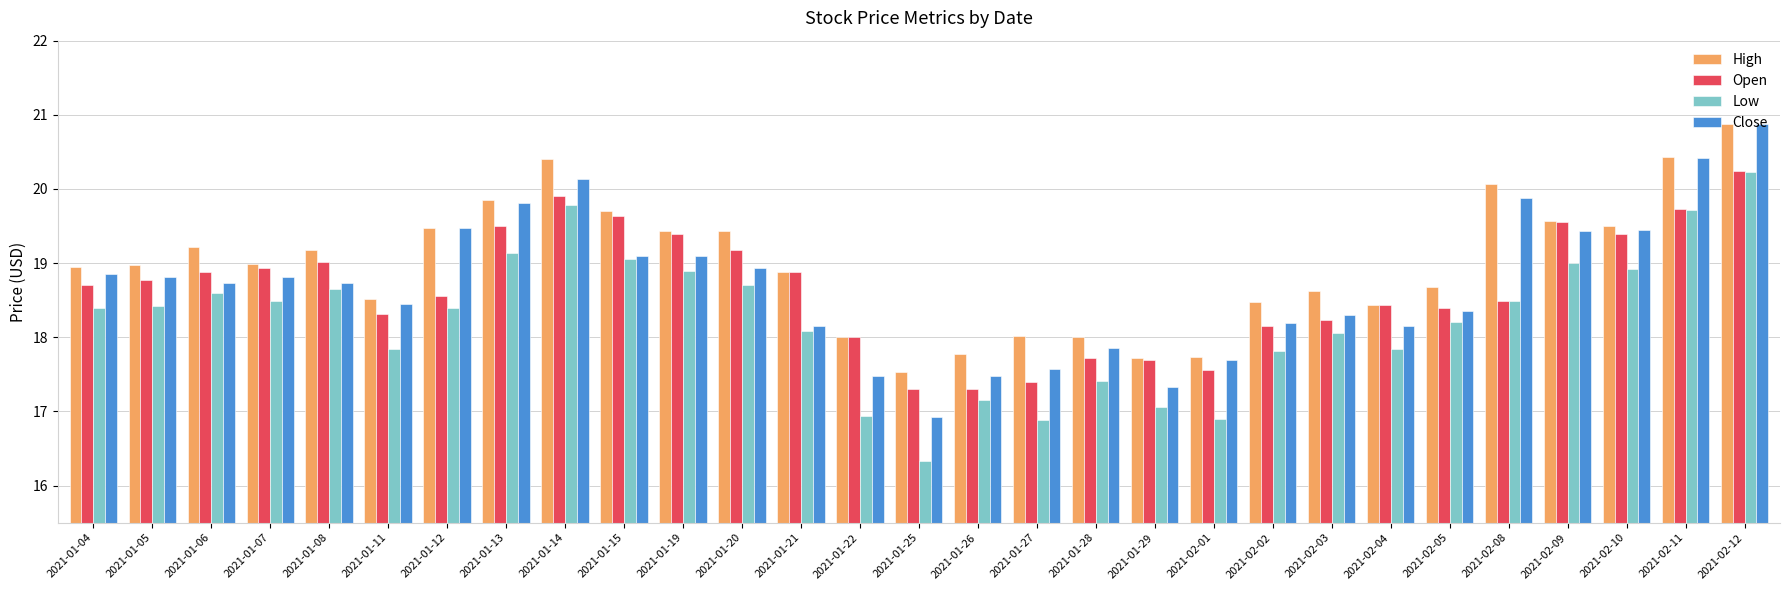

At which category is the sum across all series the highest?

2021-02-12